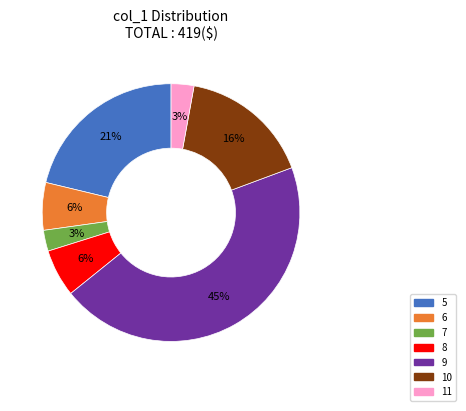

To the nearest percent, what is the difference between the largest and smallest slice percentages?

42%